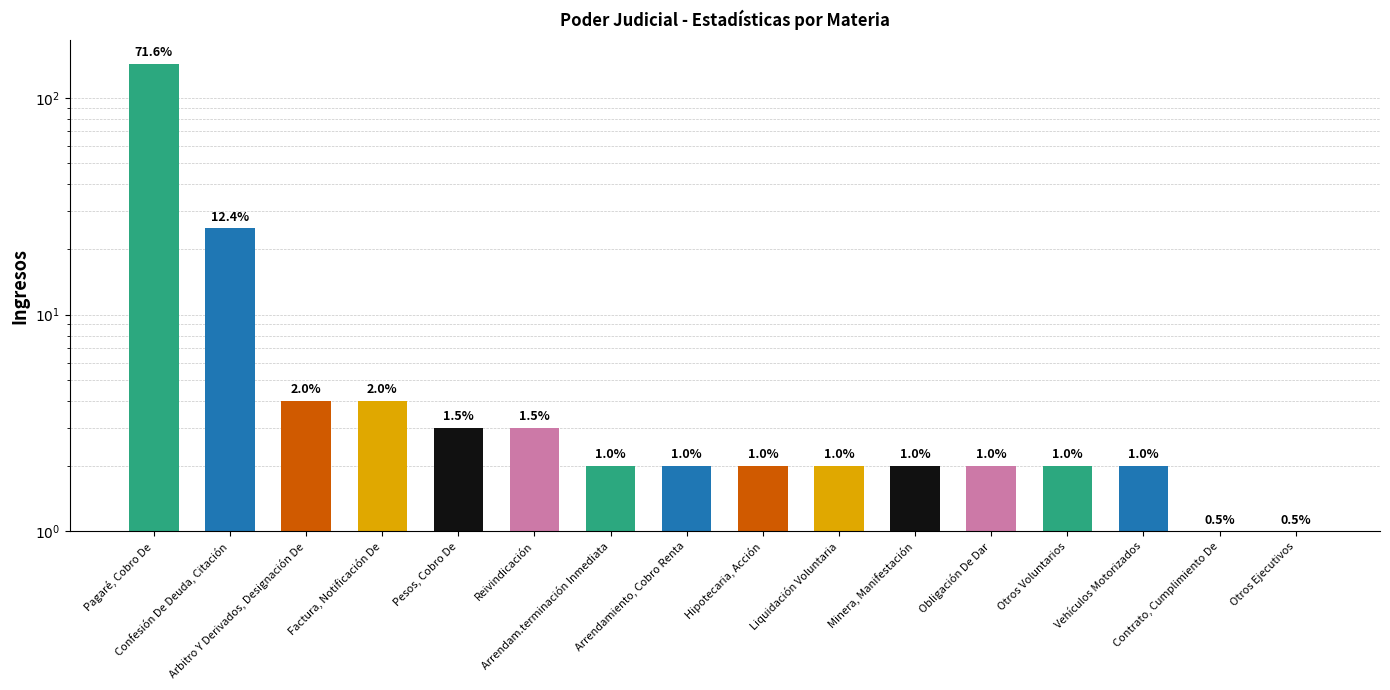

Is it true that the value at Hipotecaria, Acción is 1?

False